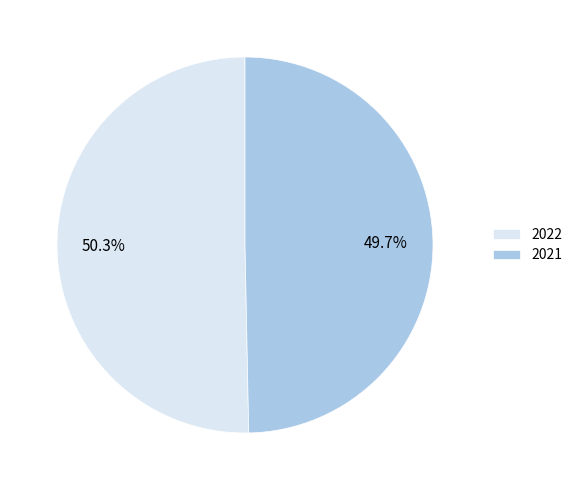

How many slices are in this pie chart?

2